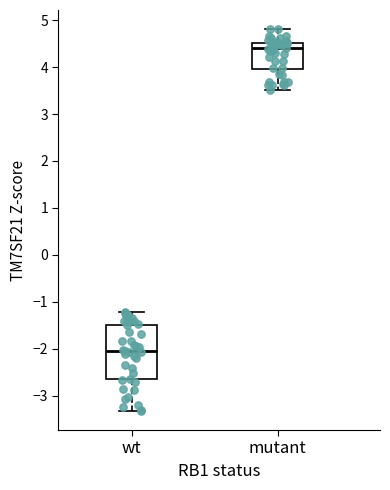

Which box has the lowest median line?

wt